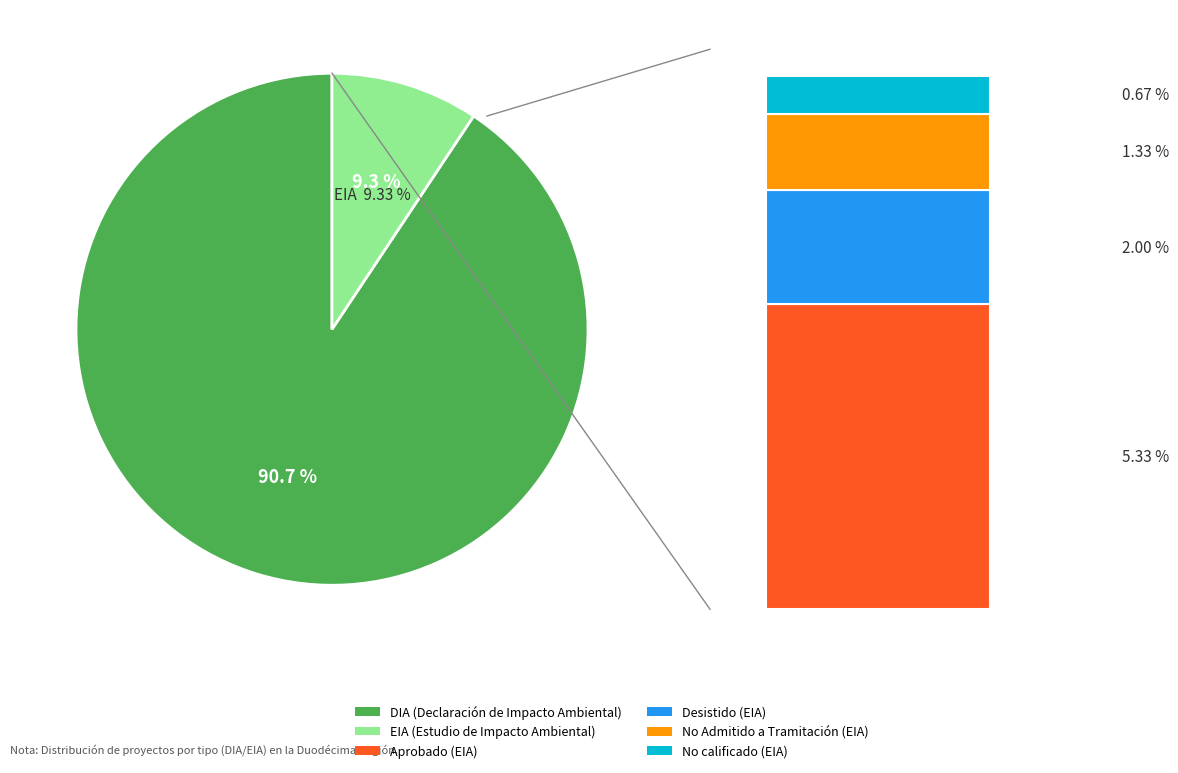

Combined, what portion of the pie is DIA and EIA?

100.0%